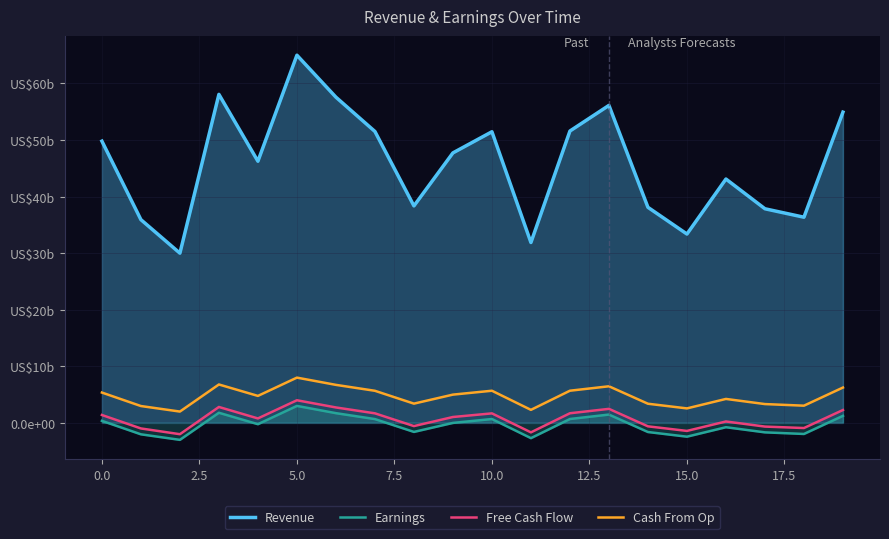

True or false: Free Cash Flow has more than 1 interior local peaks.

True